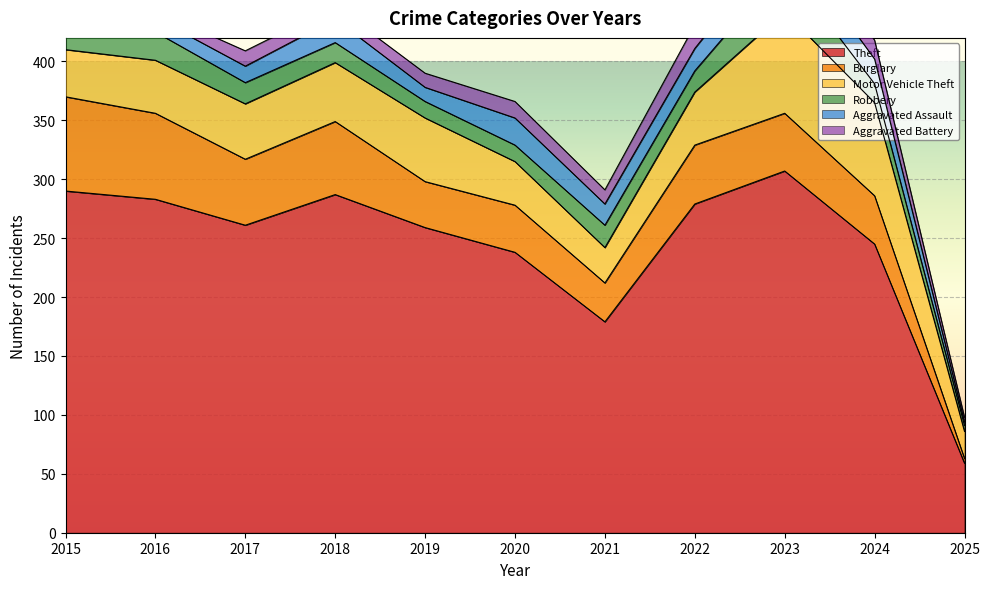

How many values in the Burglary series exceed 49?

5